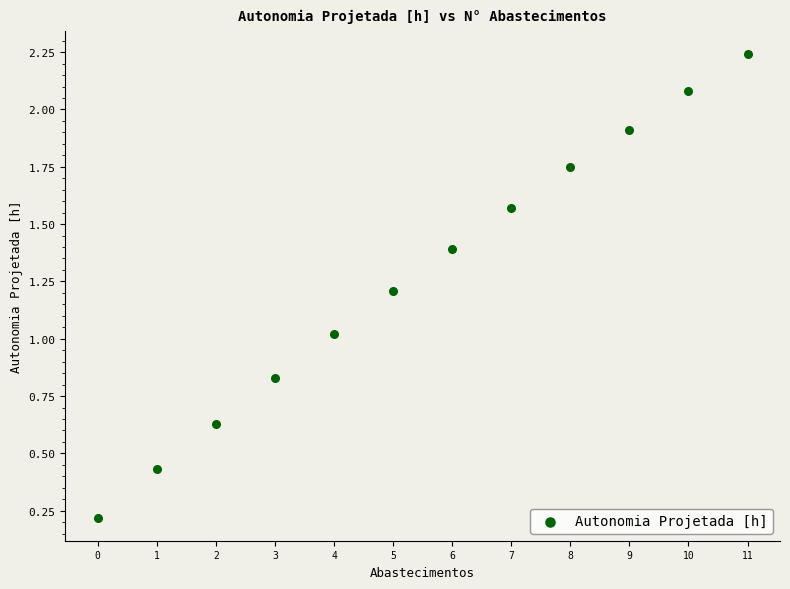

What is the average Y value?

1.3